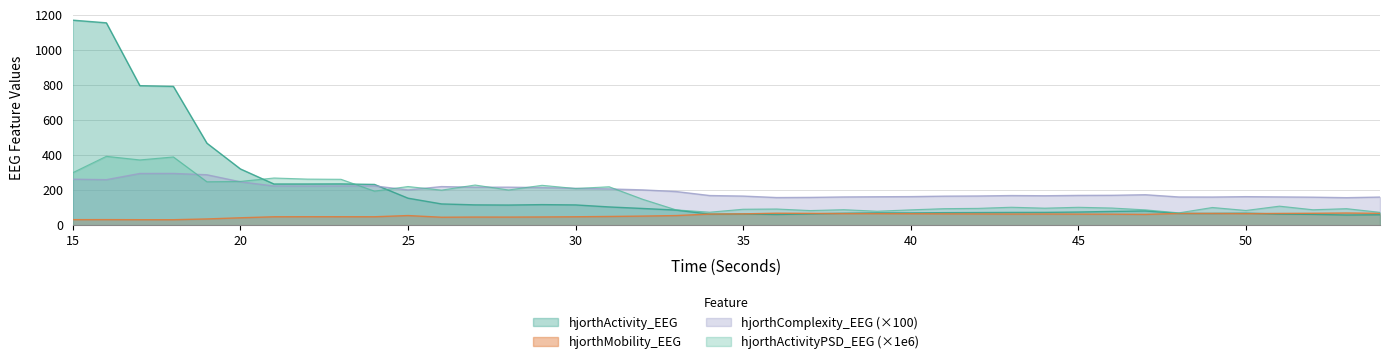

At which label is hjorthMobility_EEG closest to 51?

31